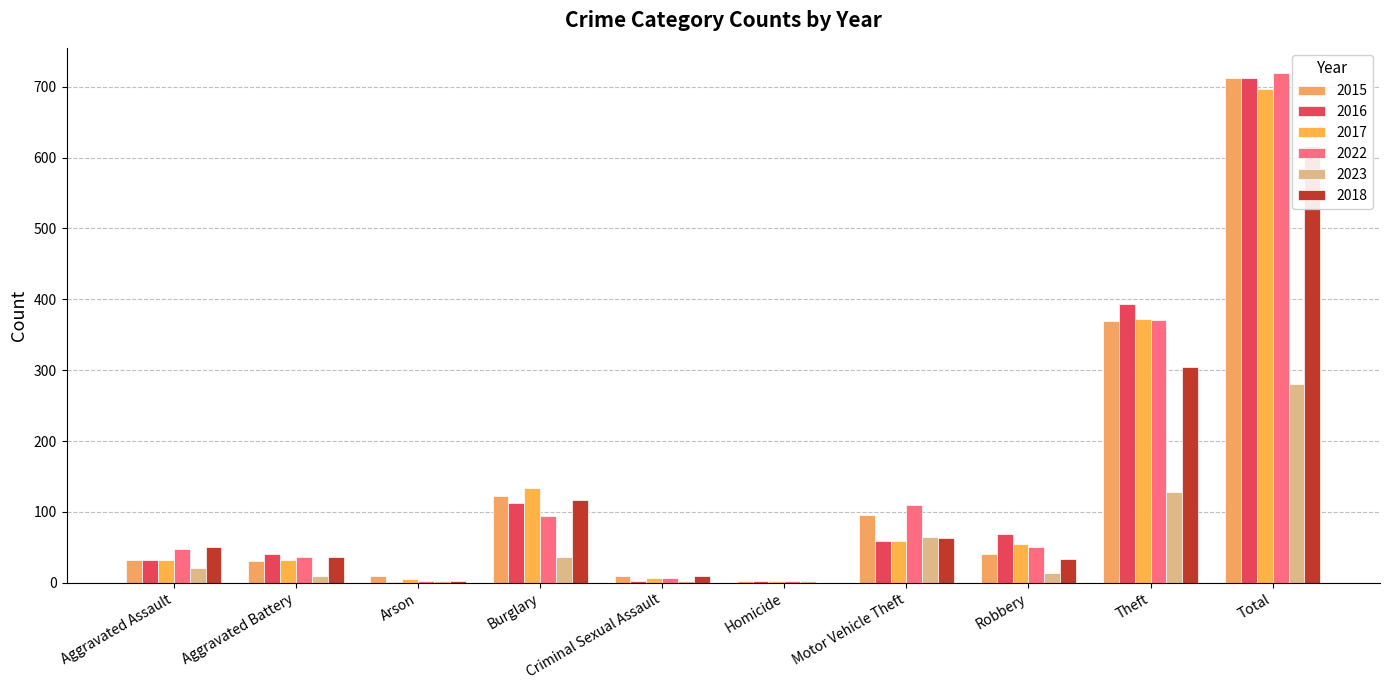

List the labels in order of 2022 value, smallest first.

Arson, Homicide, Criminal Sexual Assault, Aggravated Battery, Aggravated Assault, Robbery, Burglary, Motor Vehicle Theft, Theft, Total